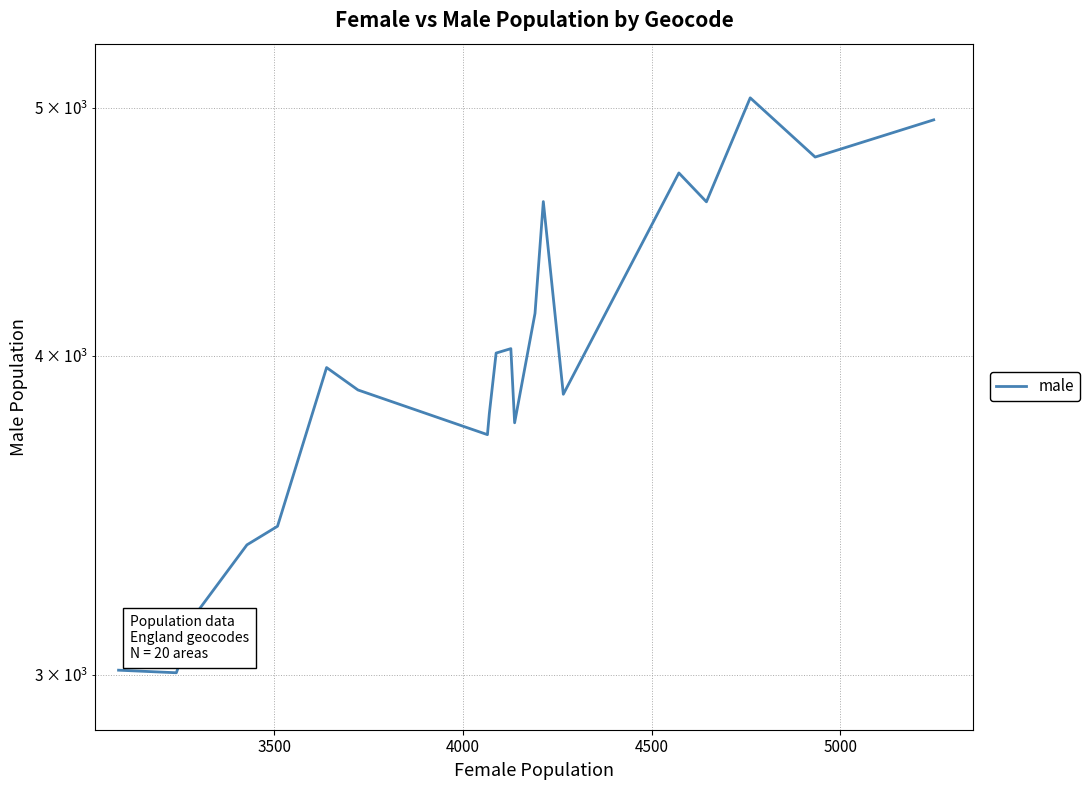

How many data points does each series have?

20